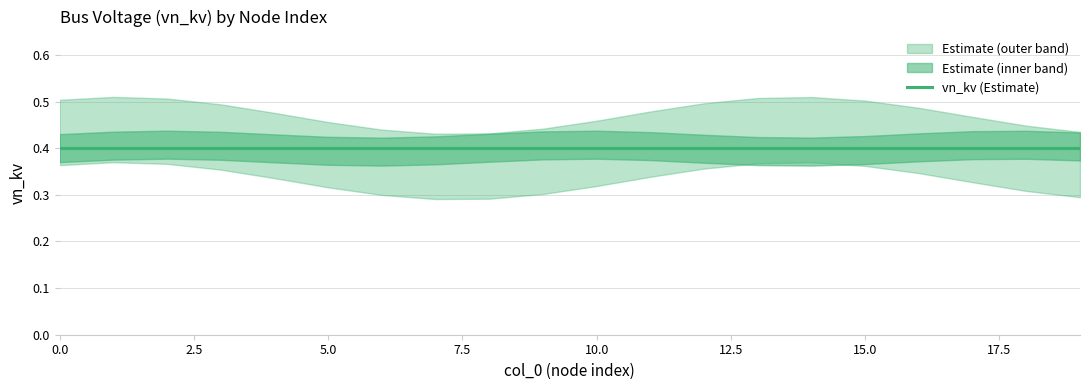

True or false: vn_kv_high and vn_kv_low cross at least once.

False